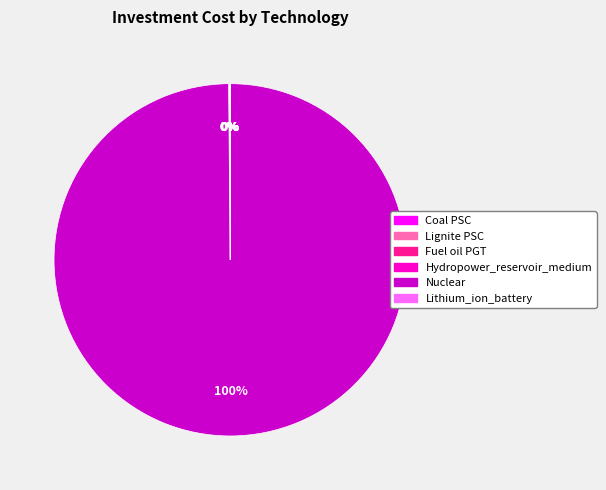

To the nearest percent, what is the difference between the largest and smallest slice percentages?

100%